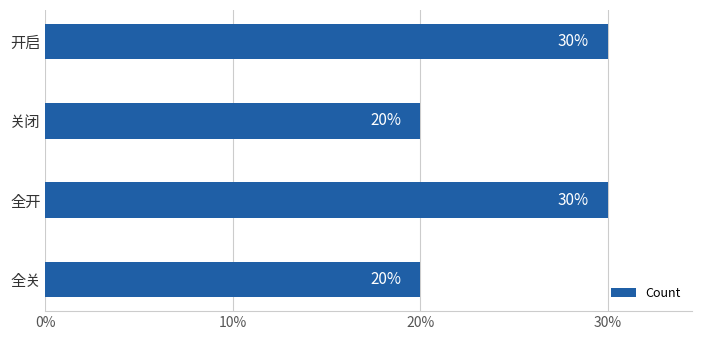

How many categories are shown in the chart?

4